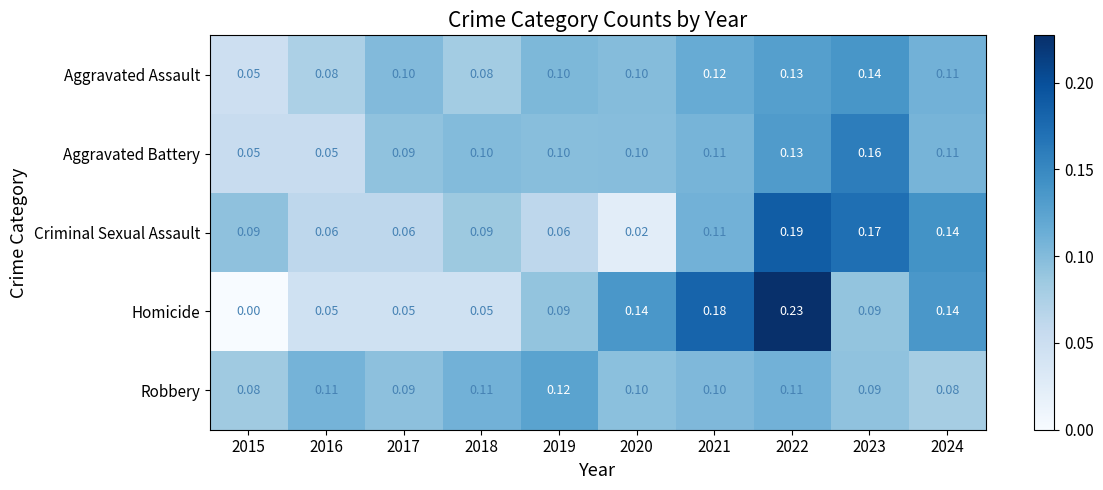

List the series in order of their peak value, lowest first.

Robbery, Aggravated Assault, Aggravated Battery, Criminal Sexual Assault, Homicide